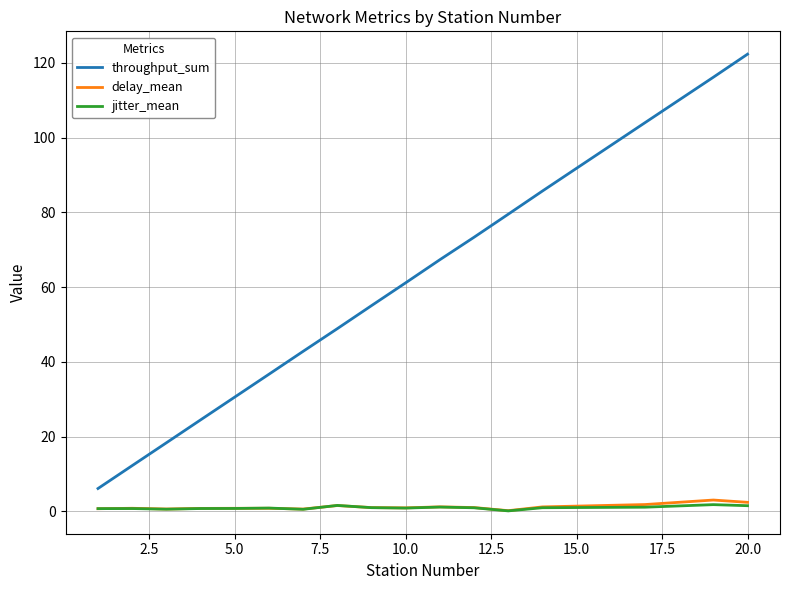

Which series has the widest spread of values?

throughput_sum